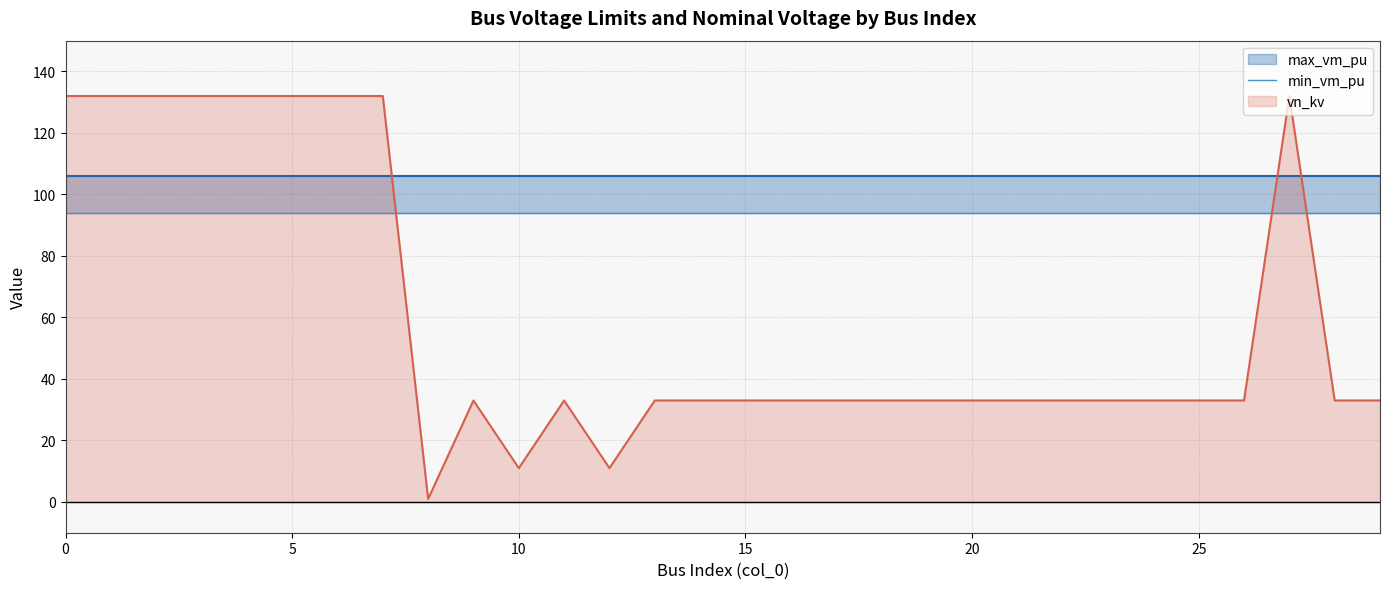

What is the sum of all min_vm_pu values?

2820